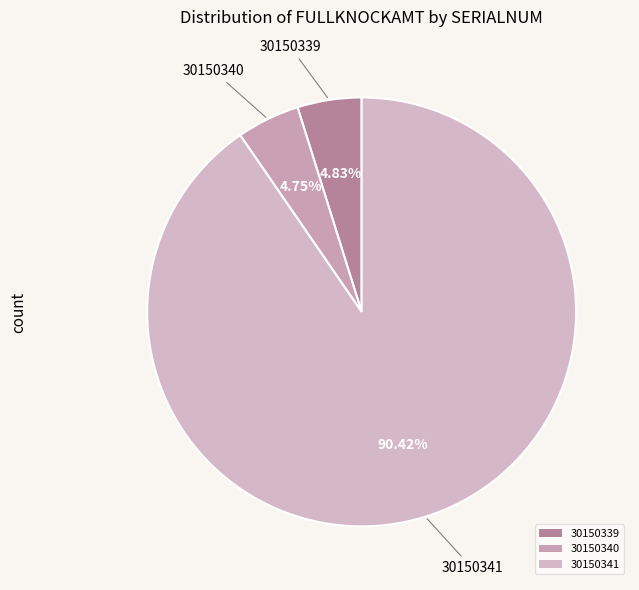

To the nearest percent, what is the average slice percentage?

33%